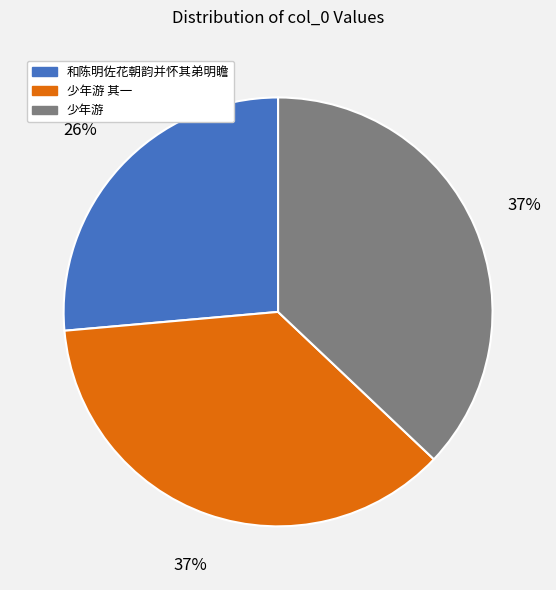

Is there any slice that represents more than half of the pie?

No